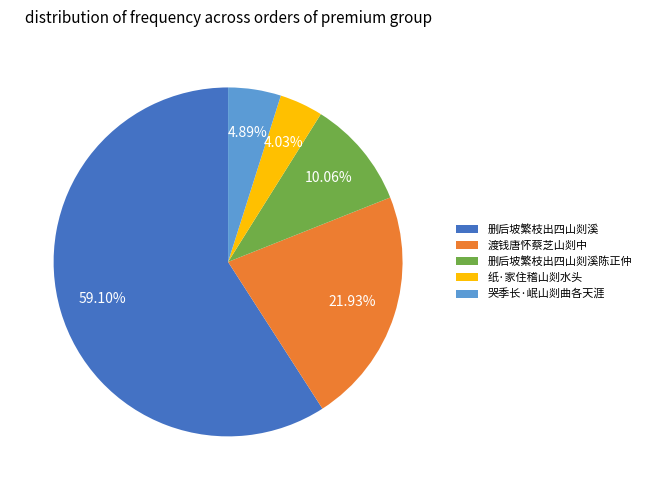

Do 纸·家住稽山剡水头 and 删后坡繁枝出四山剡溪陈正仲 together represent more than half of the pie?

No